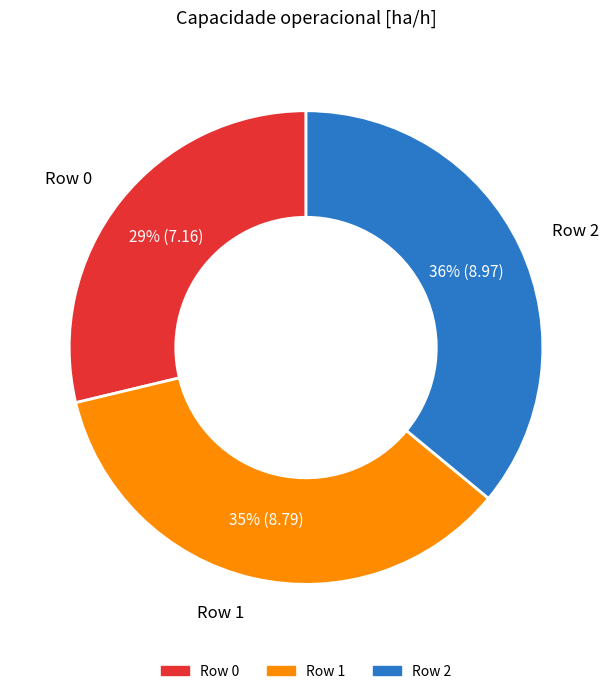

Between Row 2 and Row 0, which is larger?

Row 2